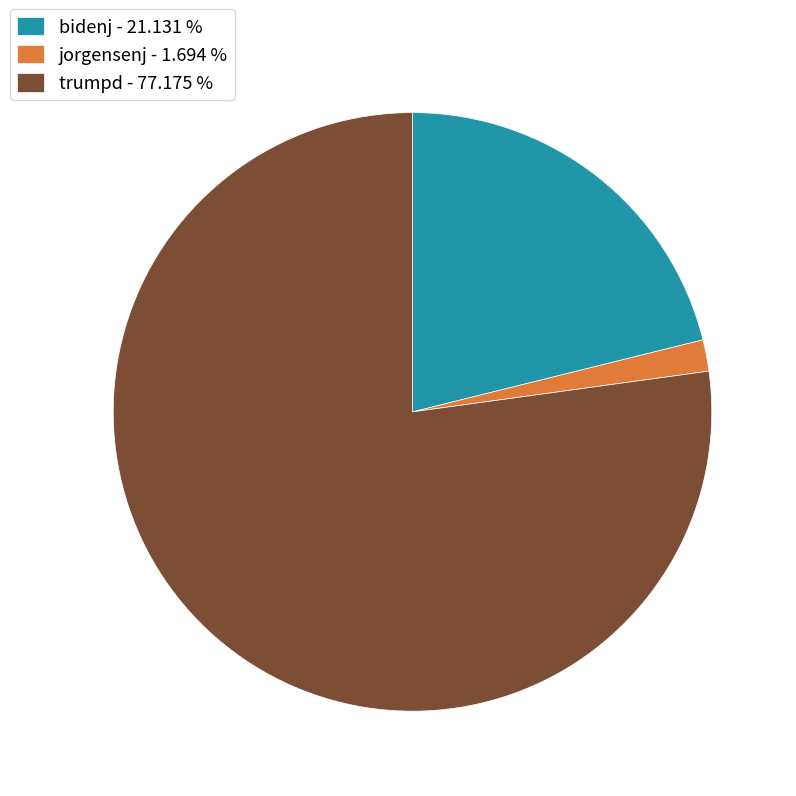

The trumpd slice represents 72% of the pie. True or false?

False